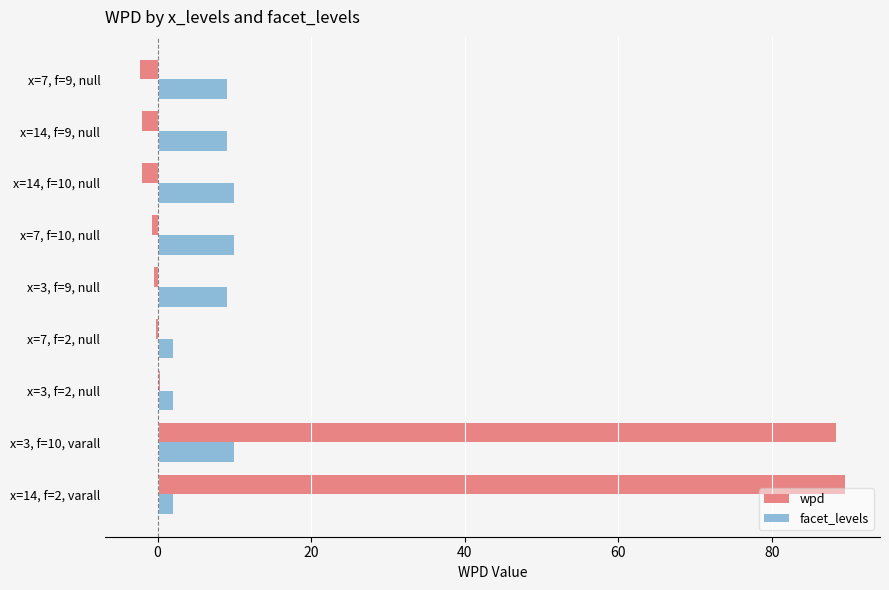

Is it true that wpd equals 88.3 at x=3, f=10, varall?

True